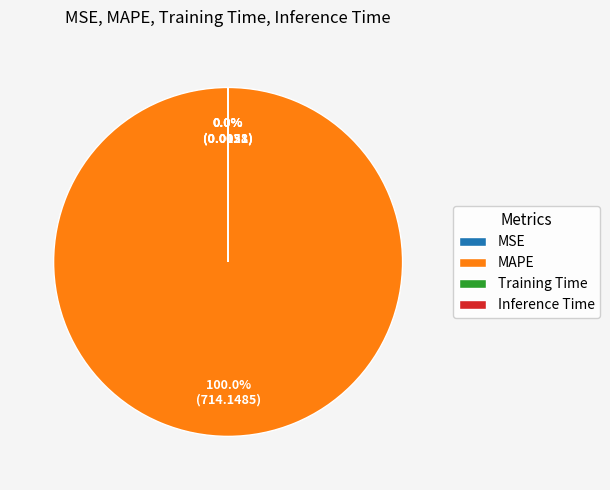

What percentage is NOT represented by MSE?

100.0%